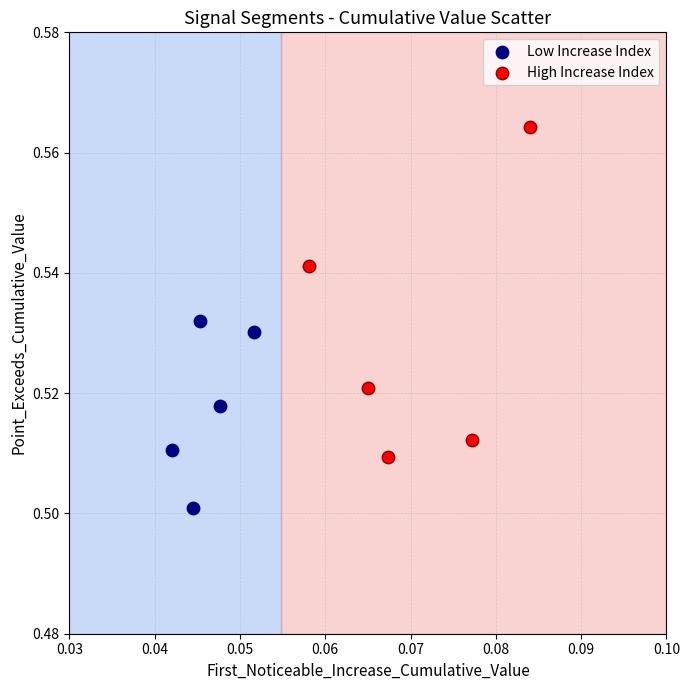

Which series reaches the maximum Y coordinate?

High Increase Index